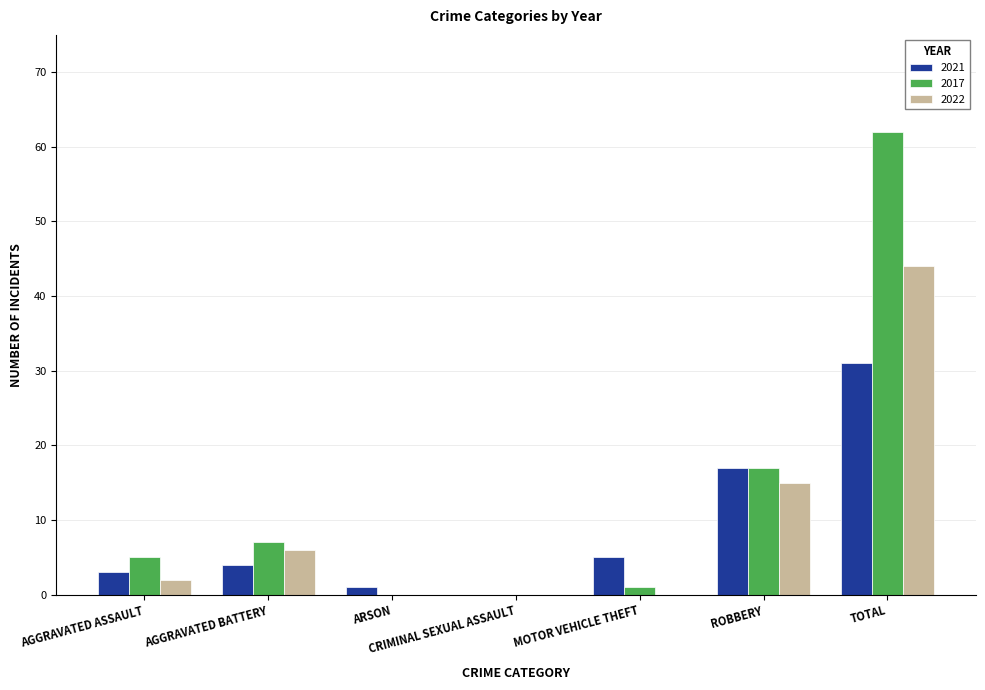

True or false: 2017 has a value of 17 at ROBBERY.

True